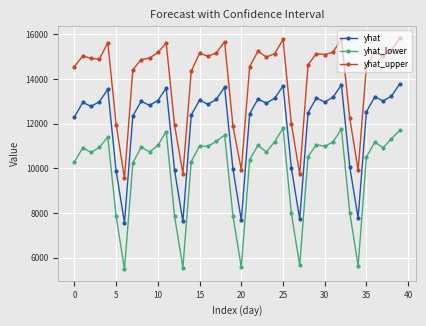

What is the difference between the maximum and minimum values in the yhat_lower series?

6311.3